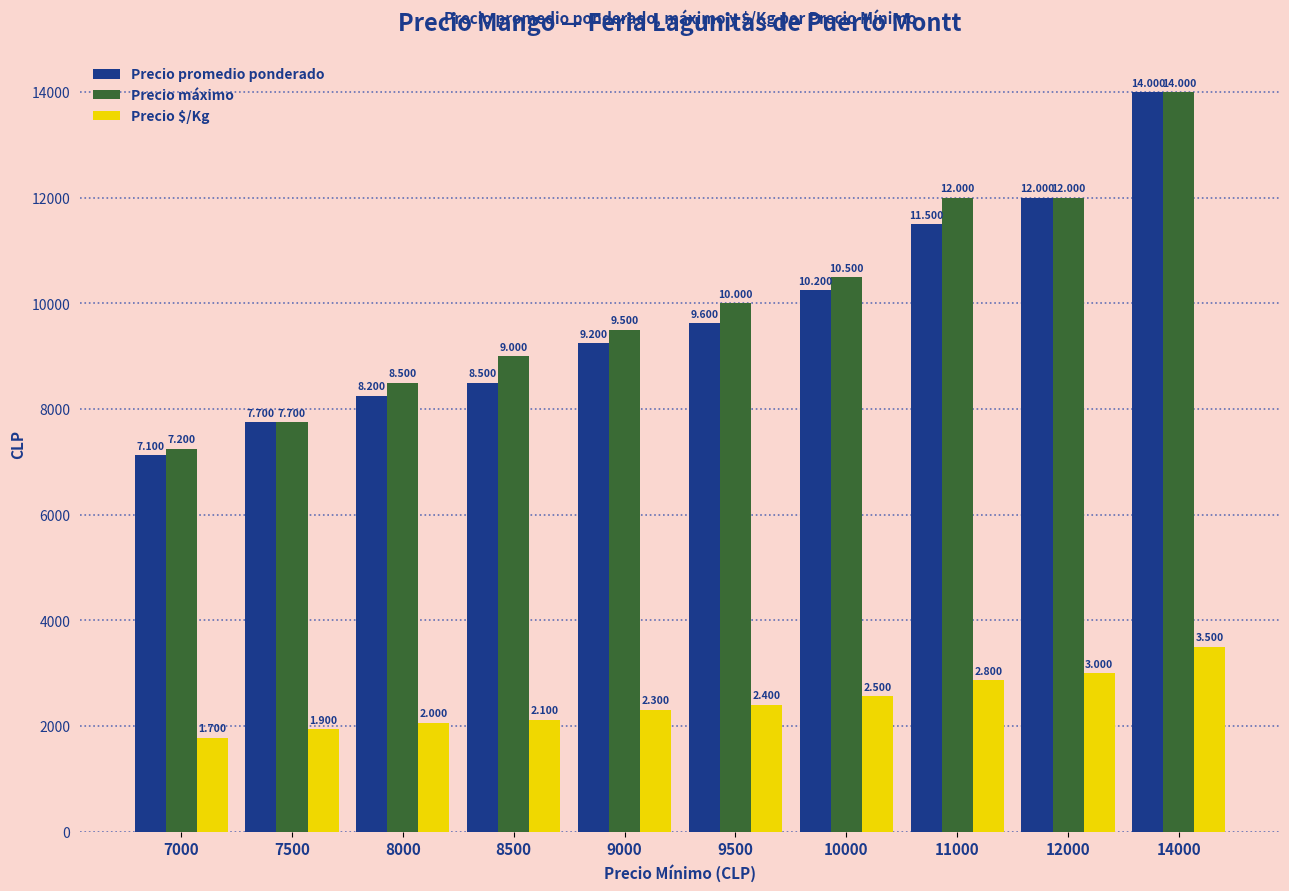

Is the value of Precio máximo at 8000 greater than the value of Precio promedio ponderado at 8000?

Yes